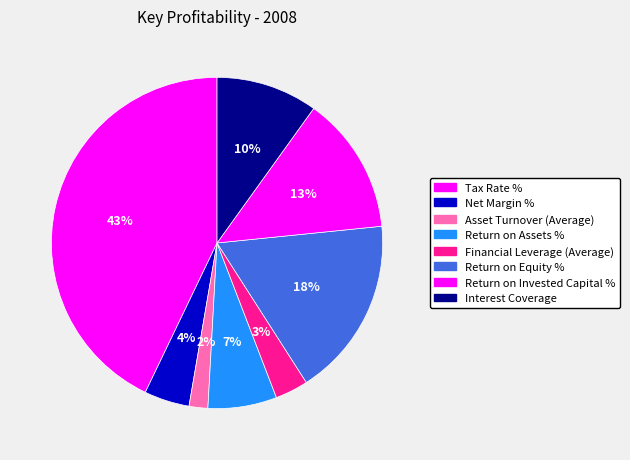

Is it true that Tax Rate % is 48% of the pie?

False